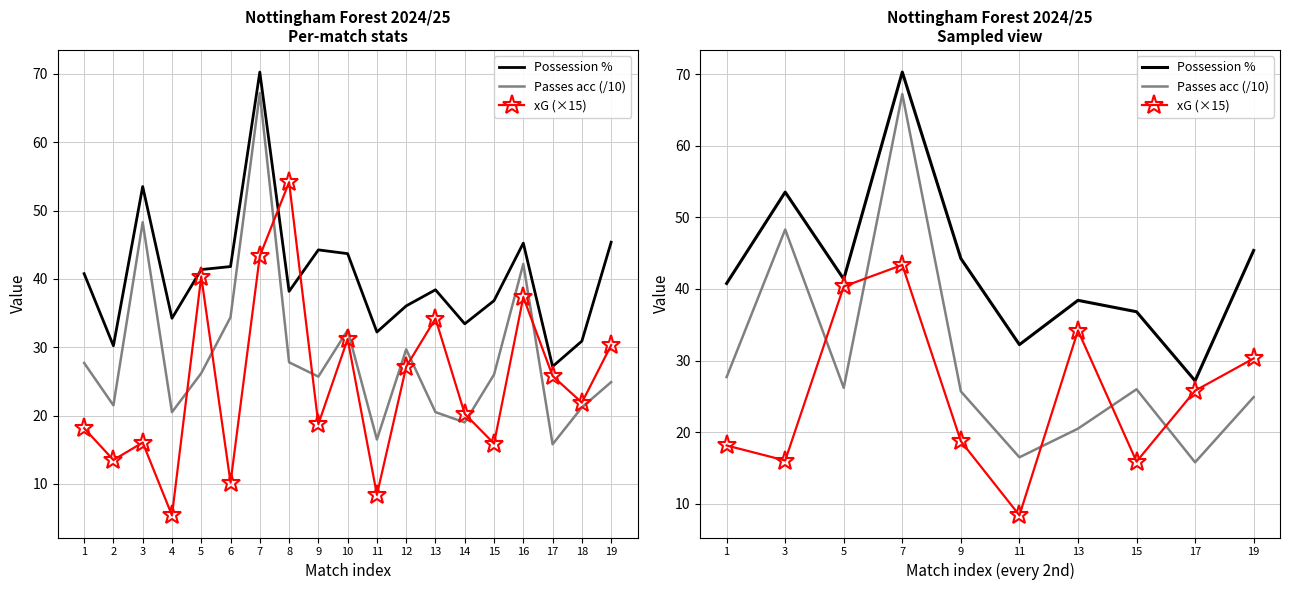

Reading left to right, what are all the values shown in this chart?

Possession %: 40.8	53.5	41.4	70.3	44.2	32.2	38.4	36.8	27.2	45.4
Passes acc (/10): 27.7	48.3	26.2	67.2	25.7	16.5	20.5	26.0	15.8	24.9
xG (×15): 18.1	16.1	40.4	43.4	18.8	8.4	34.2	15.9	25.8	30.3